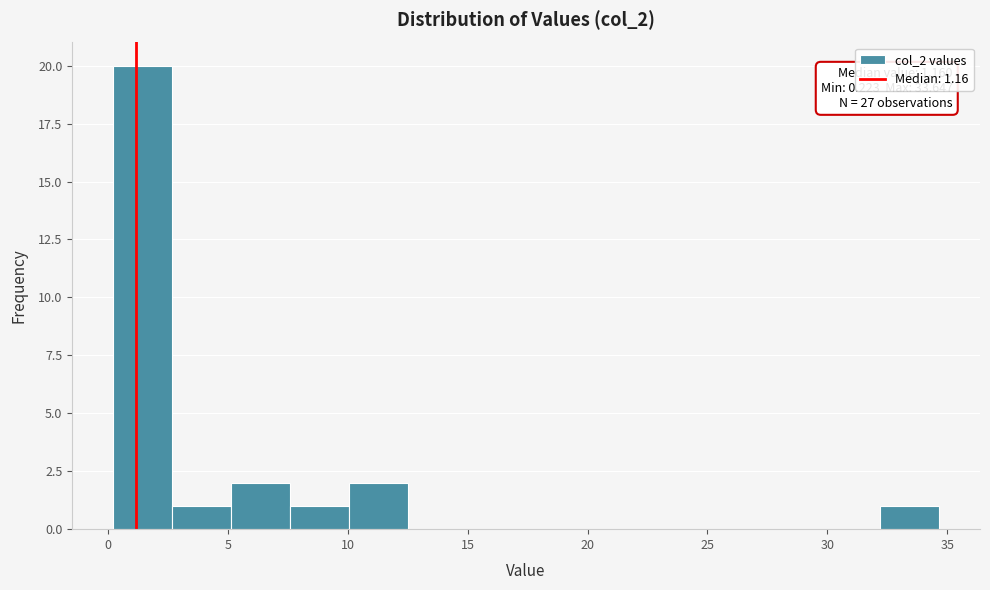

Which range on the x-axis has the tallest bar?

0.0 to 2.5